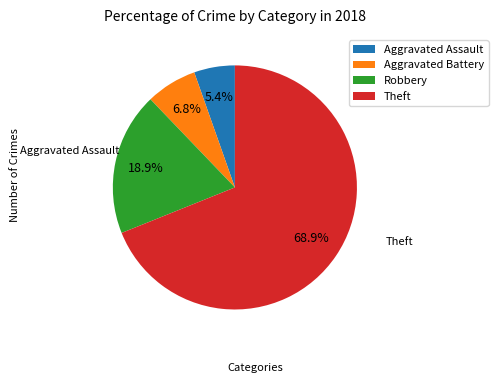

Count the number of slices in the pie.

4